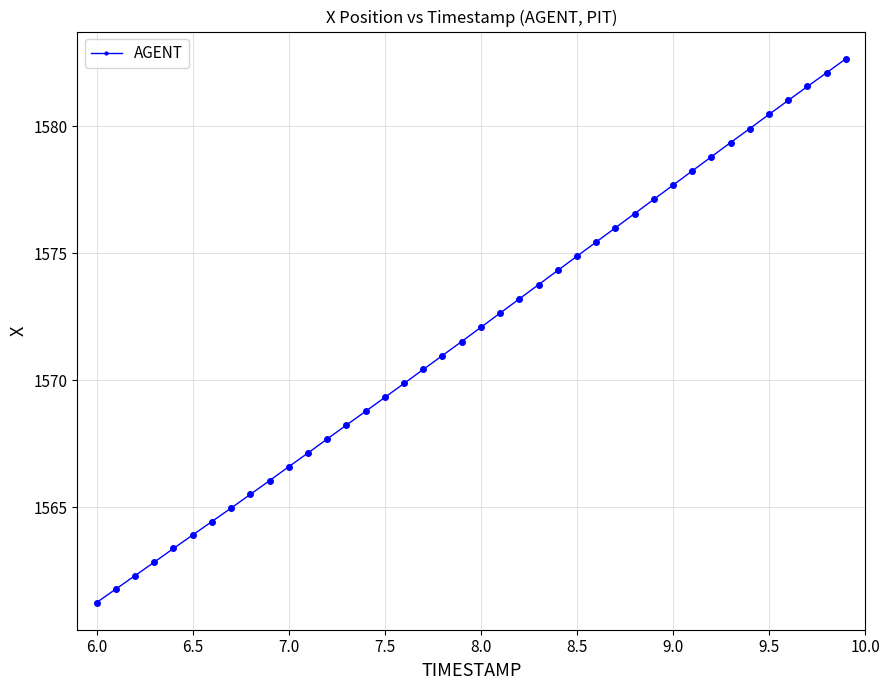

What is the minimum value shown in the chart?

1561.2